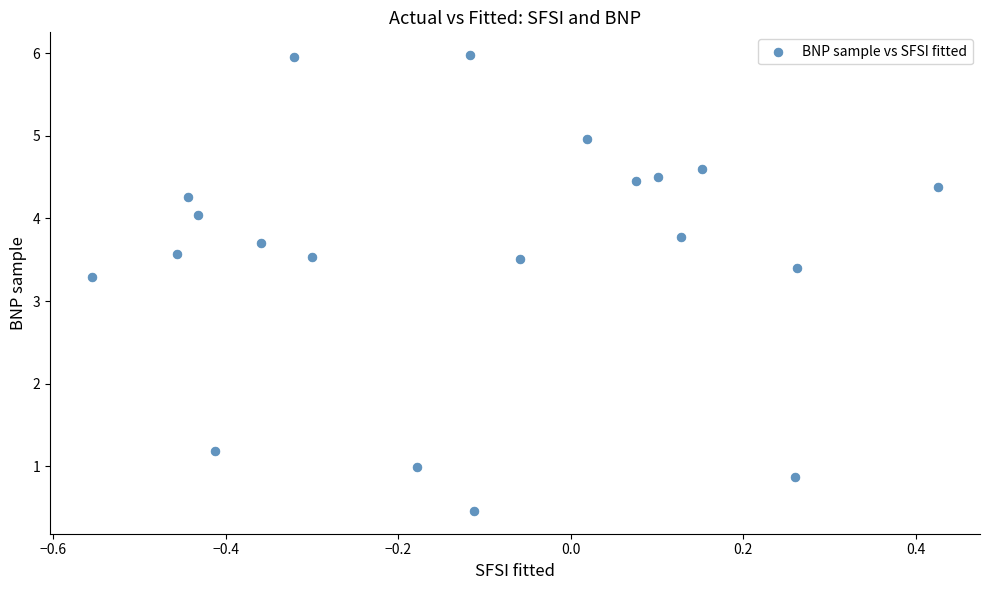

What is the range of X values (max minus min)?

1.0